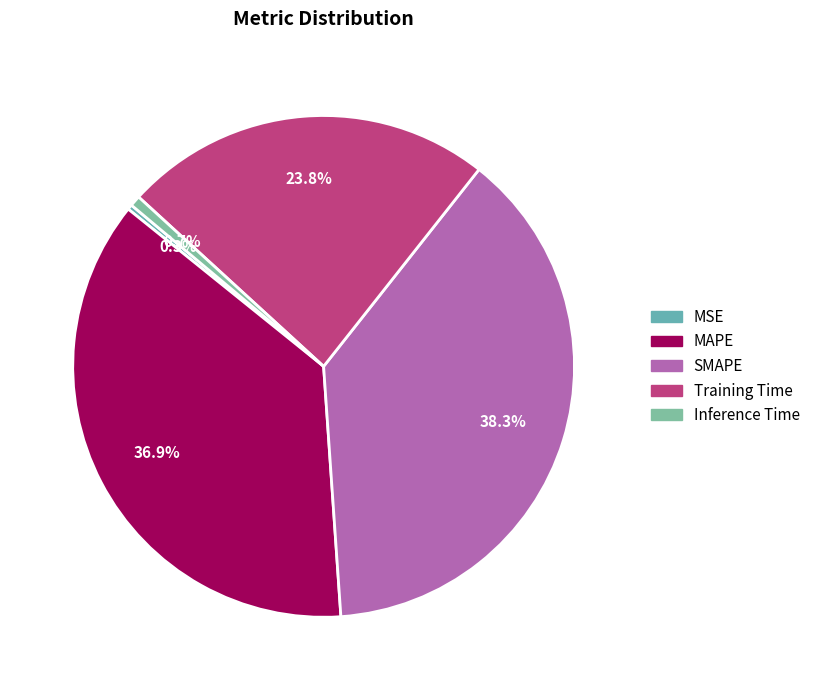

How many slices are in this pie chart?

5